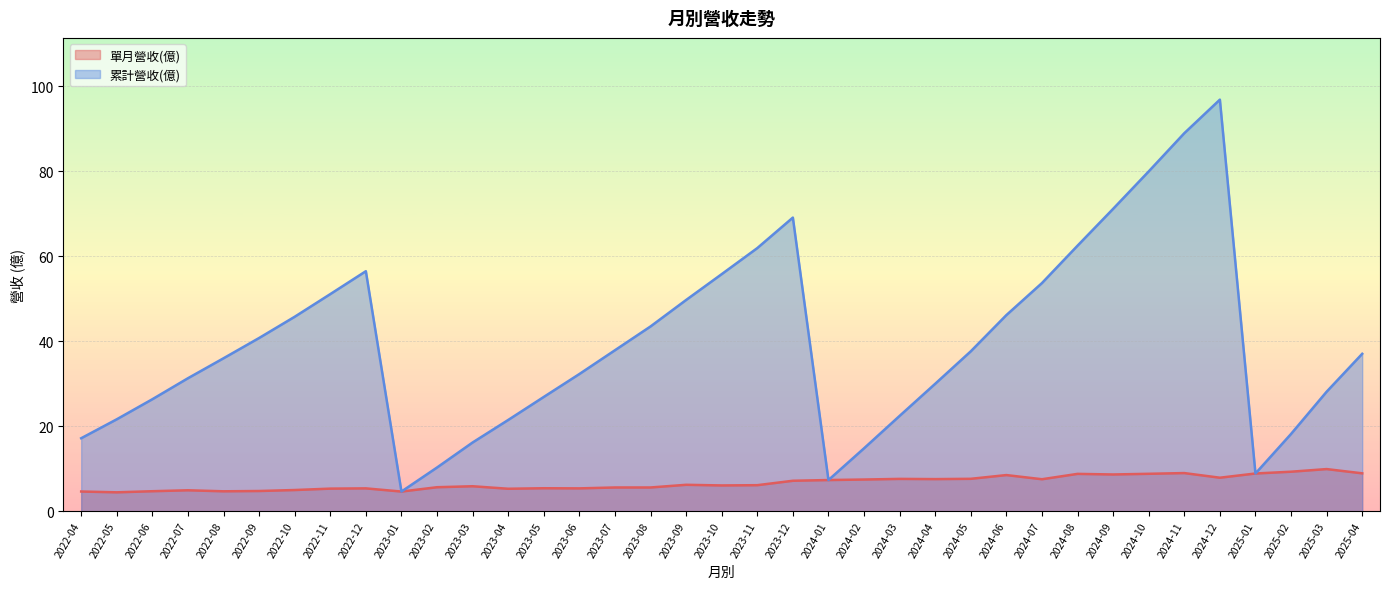

Is it true that 累計營收(億) equals 53.7 at 2024-07?

True